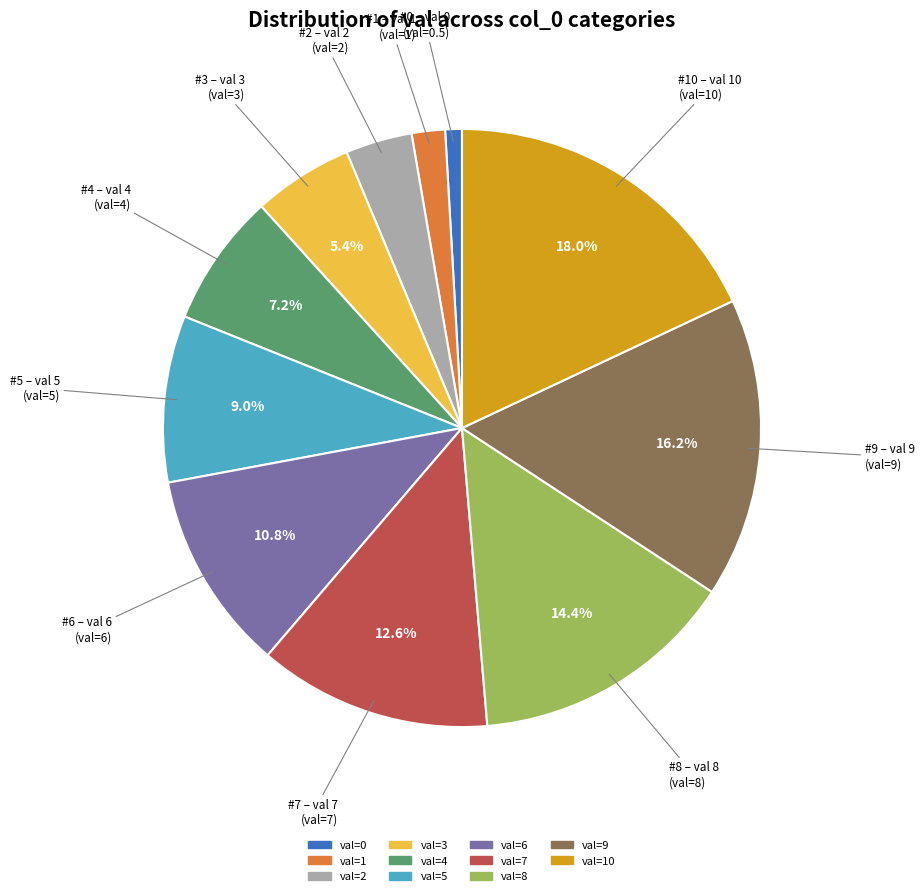

Does any single category account for the majority?

No